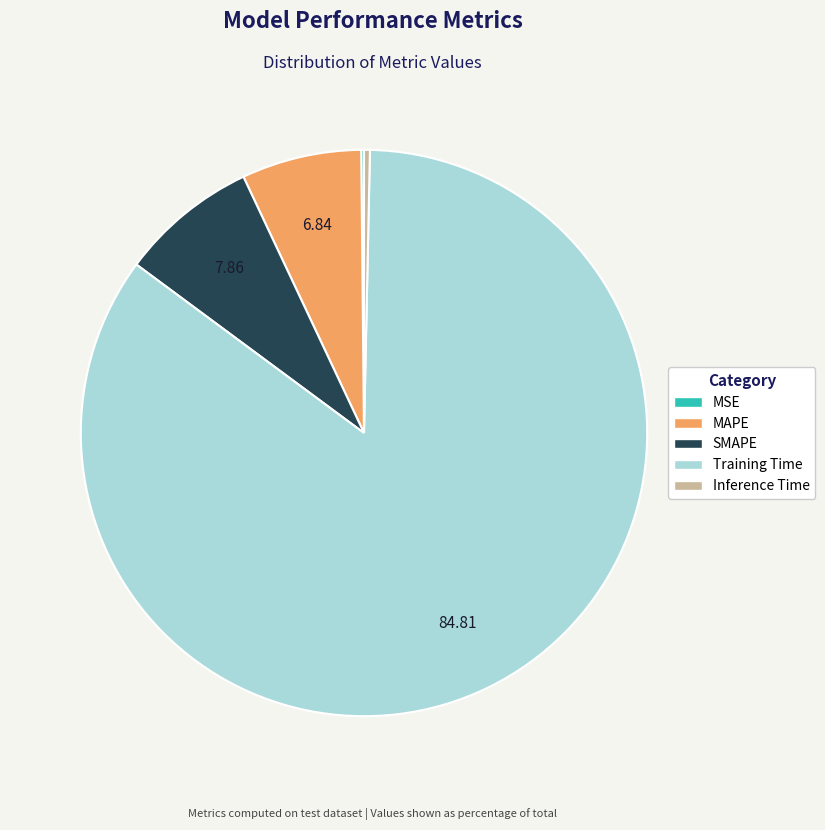

Does any single category account for the majority?

Yes